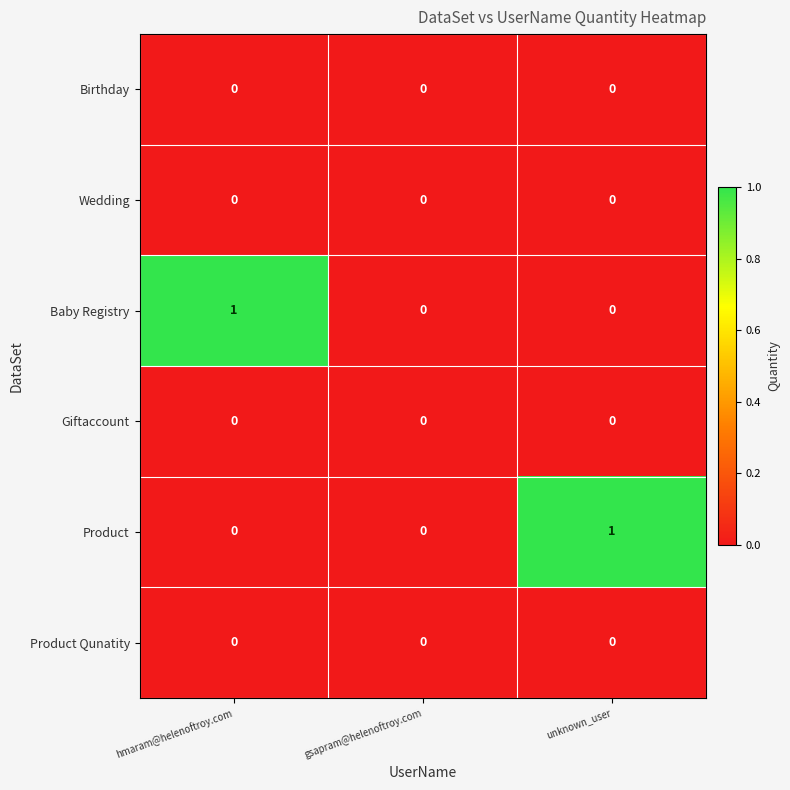

What is the difference between the highest and lowest values at unknown_user?

1